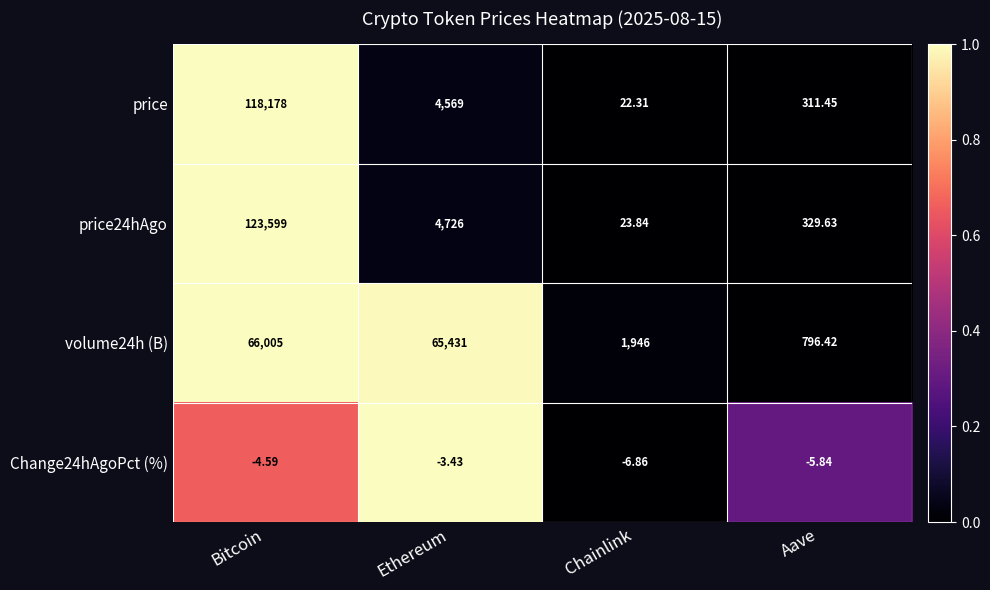

At which label does price first exceed 4569?

Bitcoin